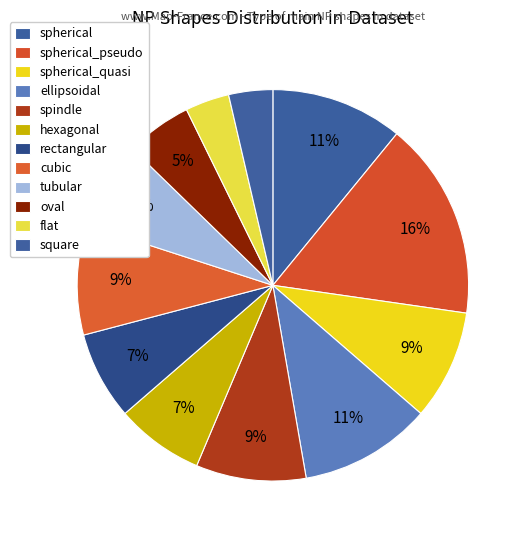

How many segments does this pie chart have?

12